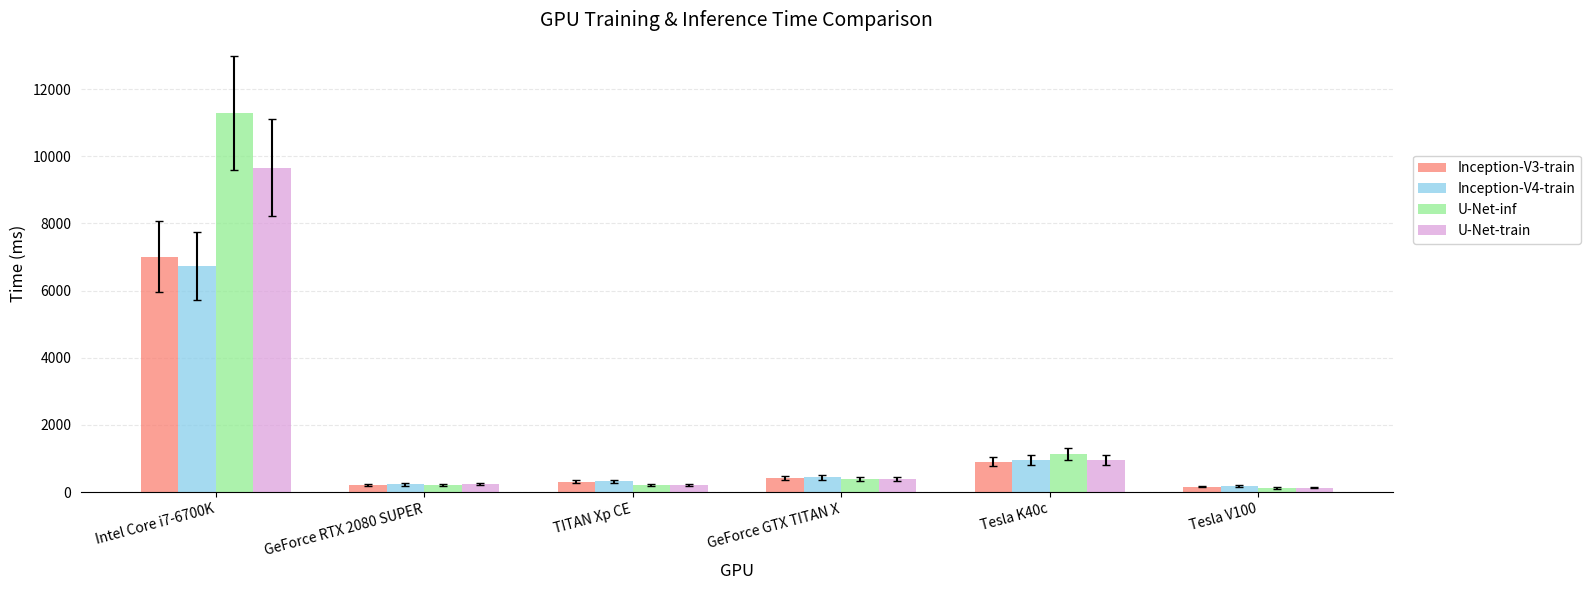

Which category has the highest value across all series?

Intel Core i7-6700K